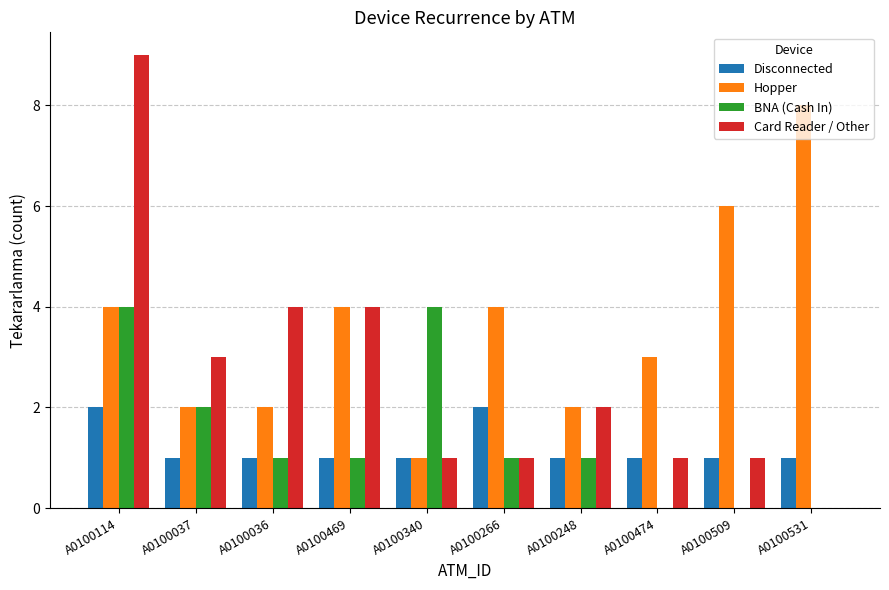

Does the chart contain stacked bars?

No